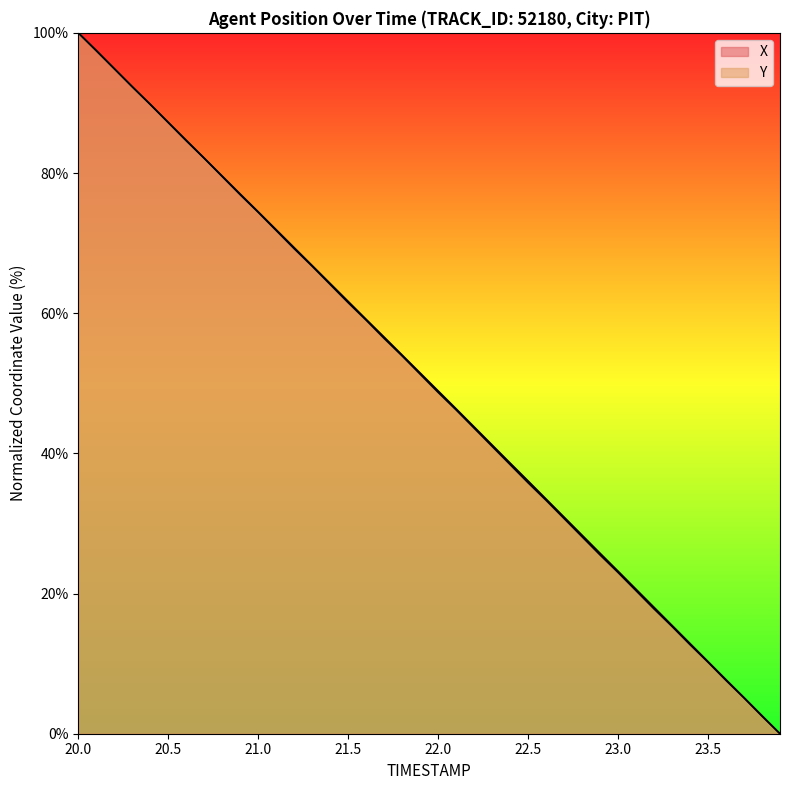

The value of X at 20.4 is 89.8. True or false?

True